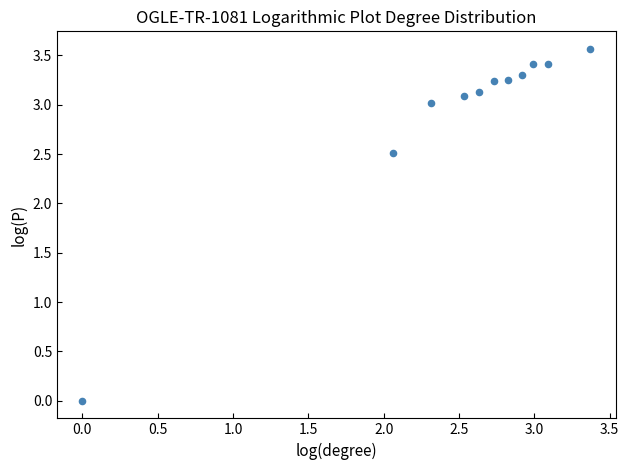

What is the range of Y values (max minus min)?

3.6